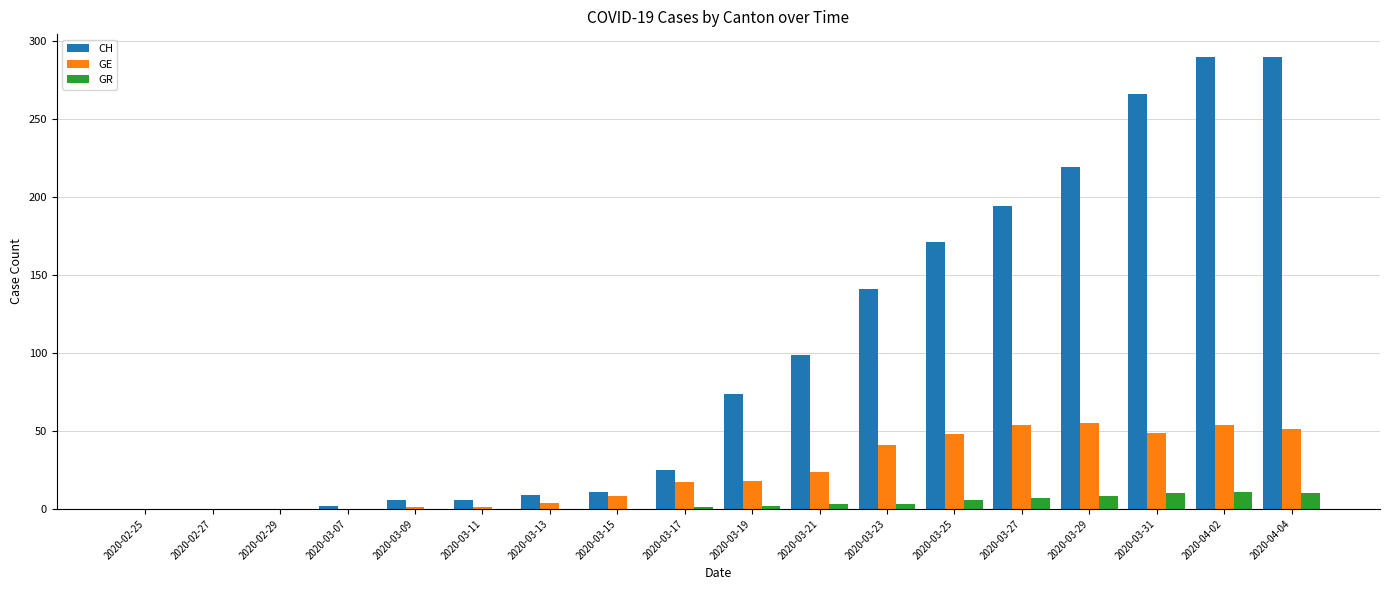

What is the maximum value for CH?

290